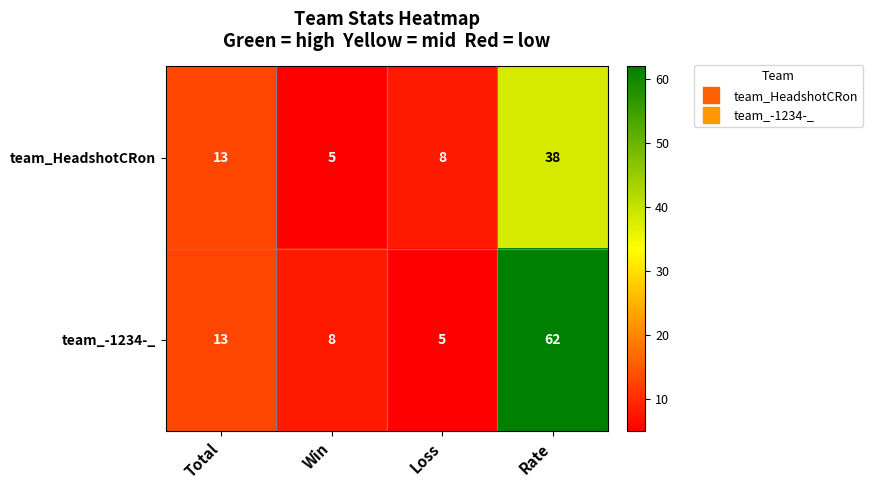

What is the difference between the highest and lowest values at Win?

3